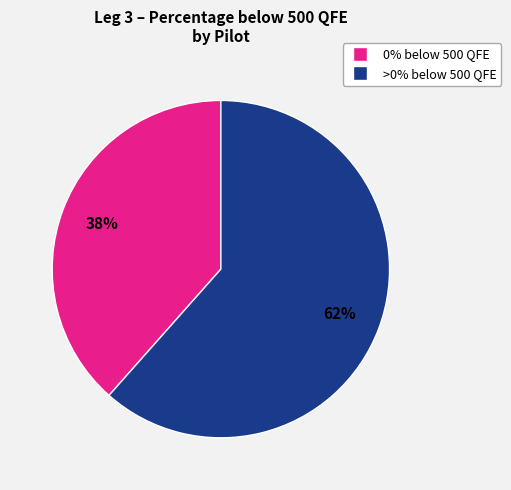

Does any single category account for the majority?

Yes